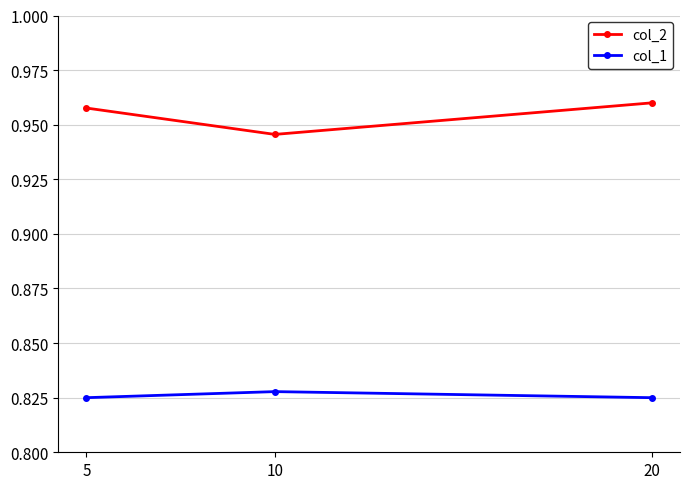

Where is col_2 nearest to the value 0?

10